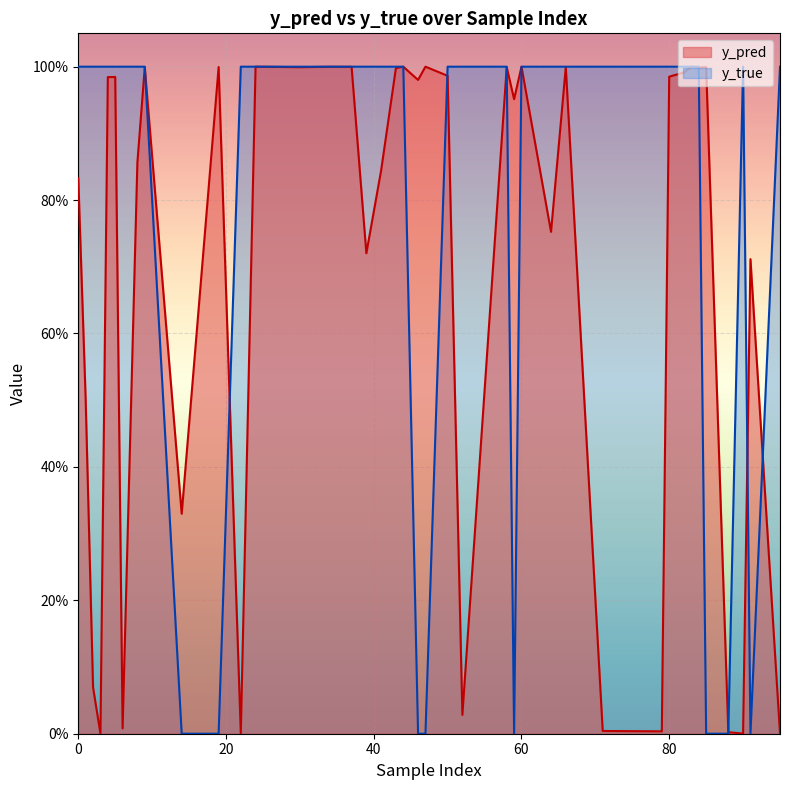

List the series in order of their peak value, lowest first.

y_pred, y_true